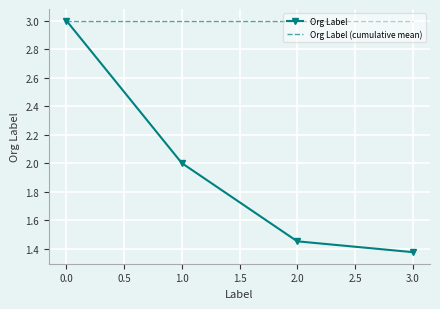

List the series in order of their overall mean, highest first.

Org Label (cumulative mean), Org Label